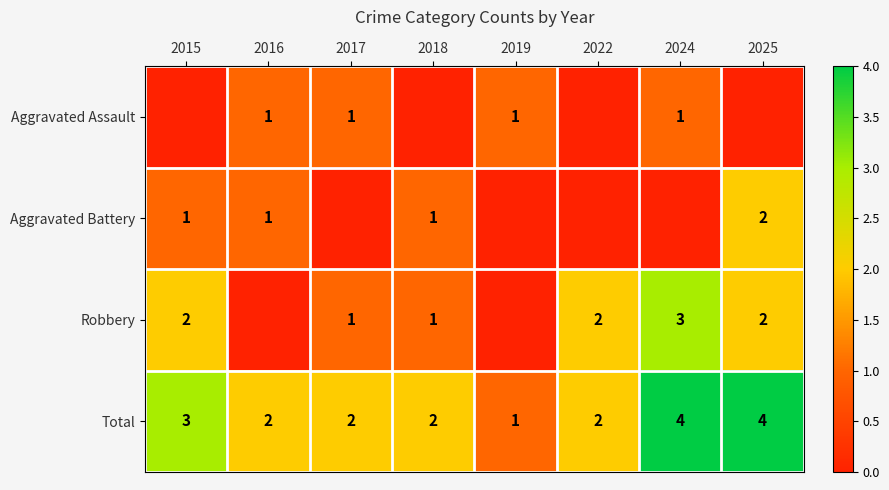

Where does the Total series first go above 2?

2015